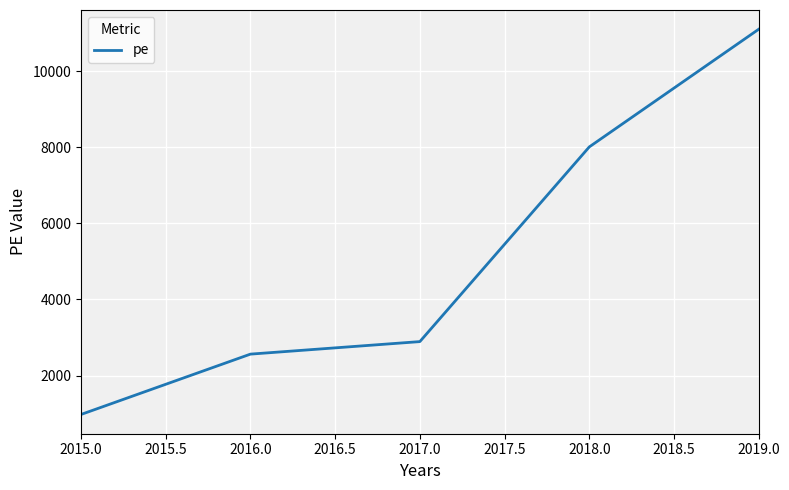

Approximately how many times larger is the value at 2018.0 compared to 2015.0?

8.2